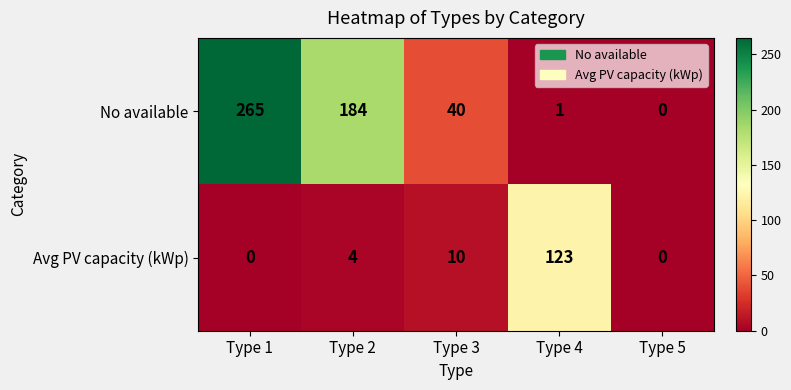

The Avg PV capacity (kWp) series shows 123 at Type 4. True or false?

True